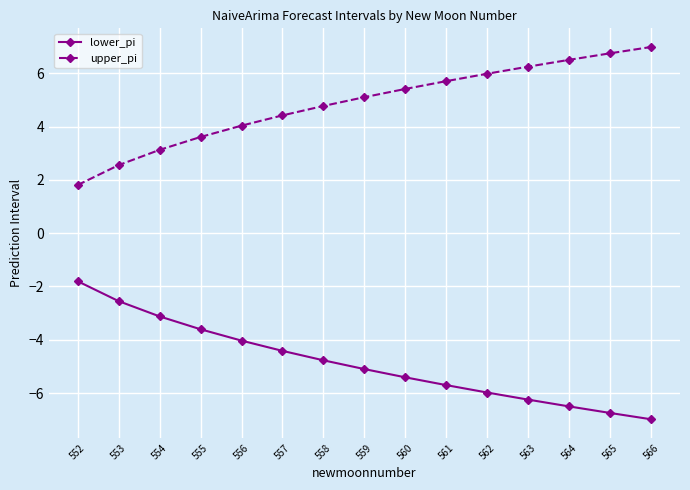

What is the sum of the upper_pi values at 563 and 553?

8.8